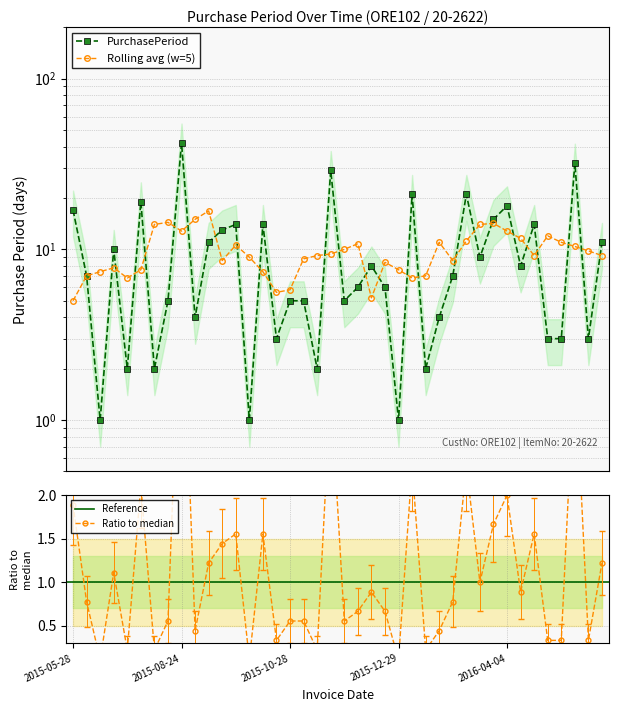

How many values are below 7?

19